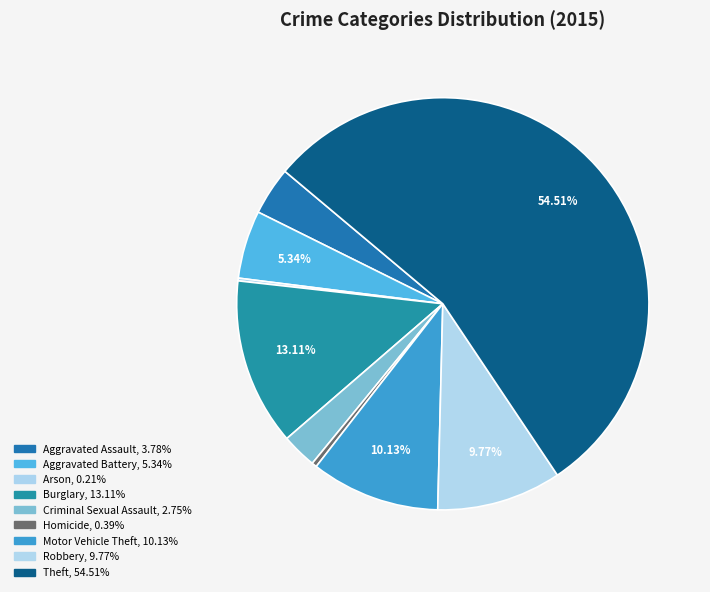

Count the number of slices in the pie.

9